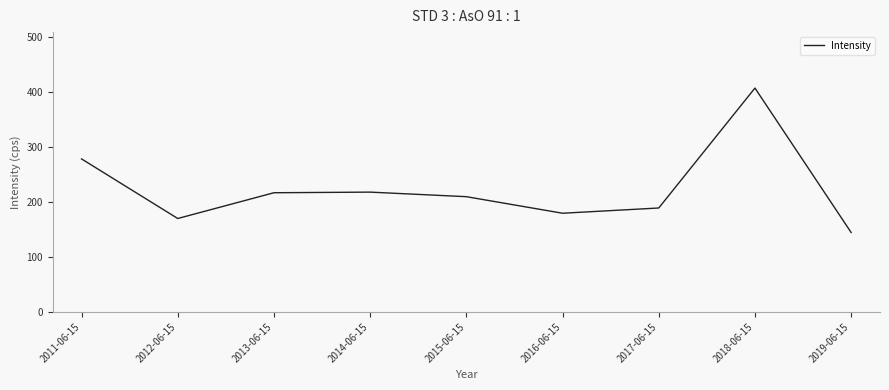

What is the sum of the values at 2012-06-15 and 2011-06-15?

448.9